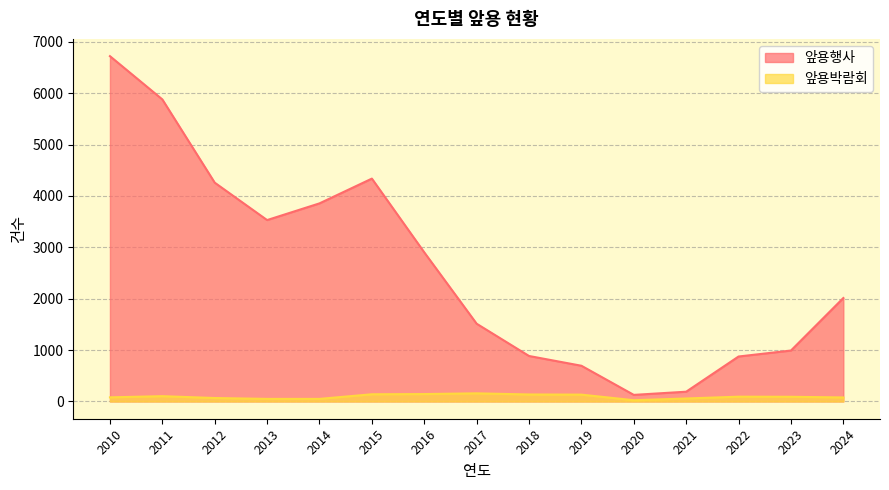

What is the average value of the 앞용행사 series?

2585